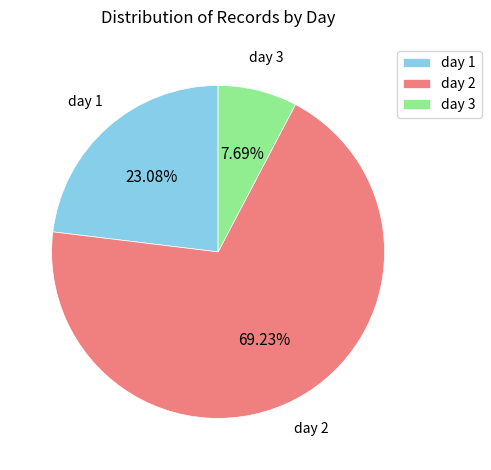

What percentage is the day 2 slice, to the nearest percent?

69%